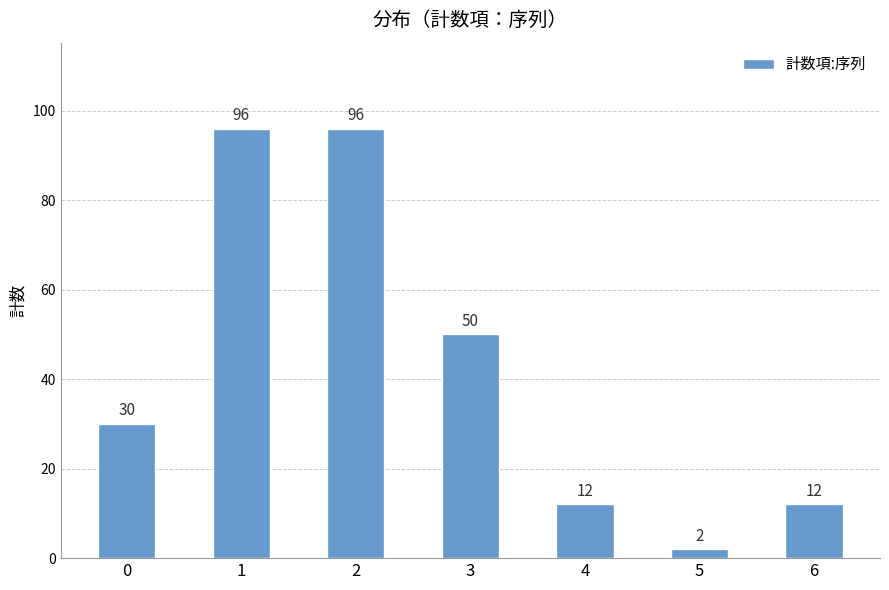

Reading left to right, list all the values displayed in this chart.

0=30	1=96	2=96	3=50	4=12	5=2	6=12